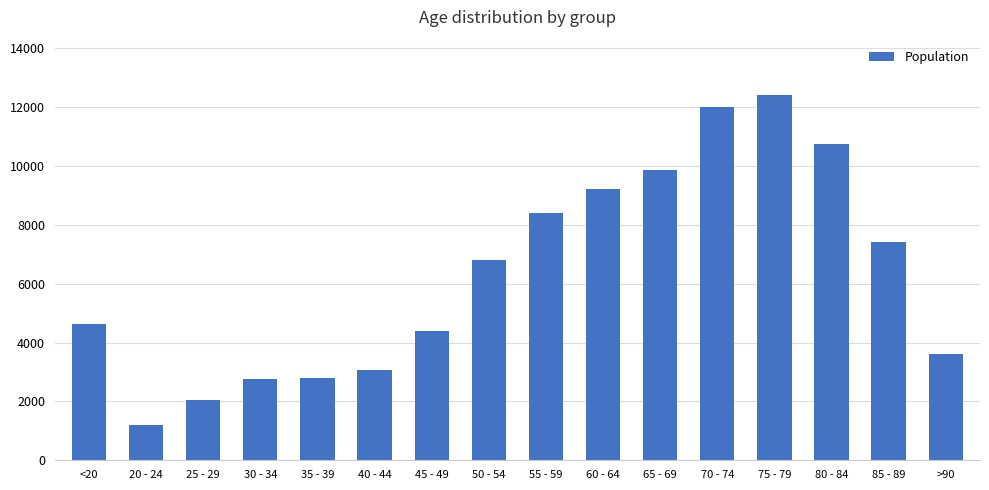

At which label is the value closest to 6812?

50 - 54